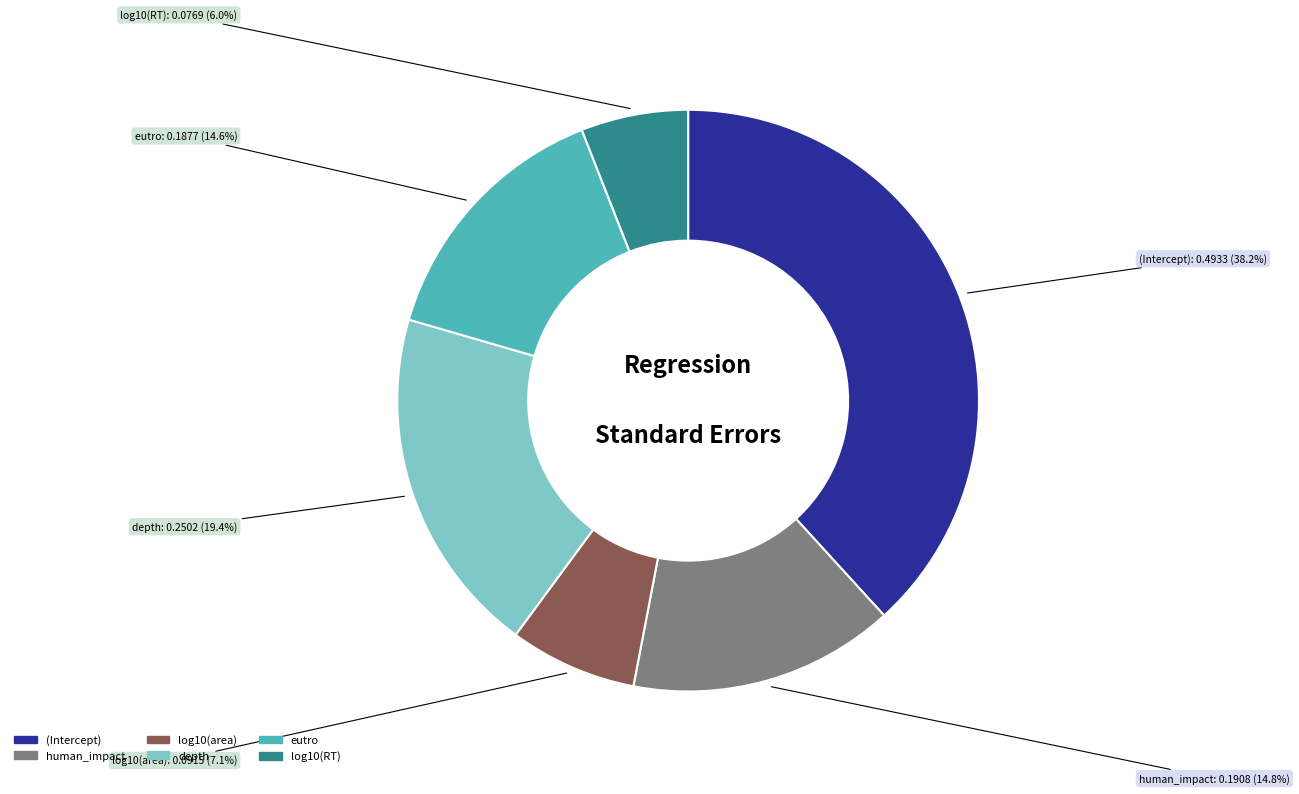

Is there a majority slice in this chart?

No